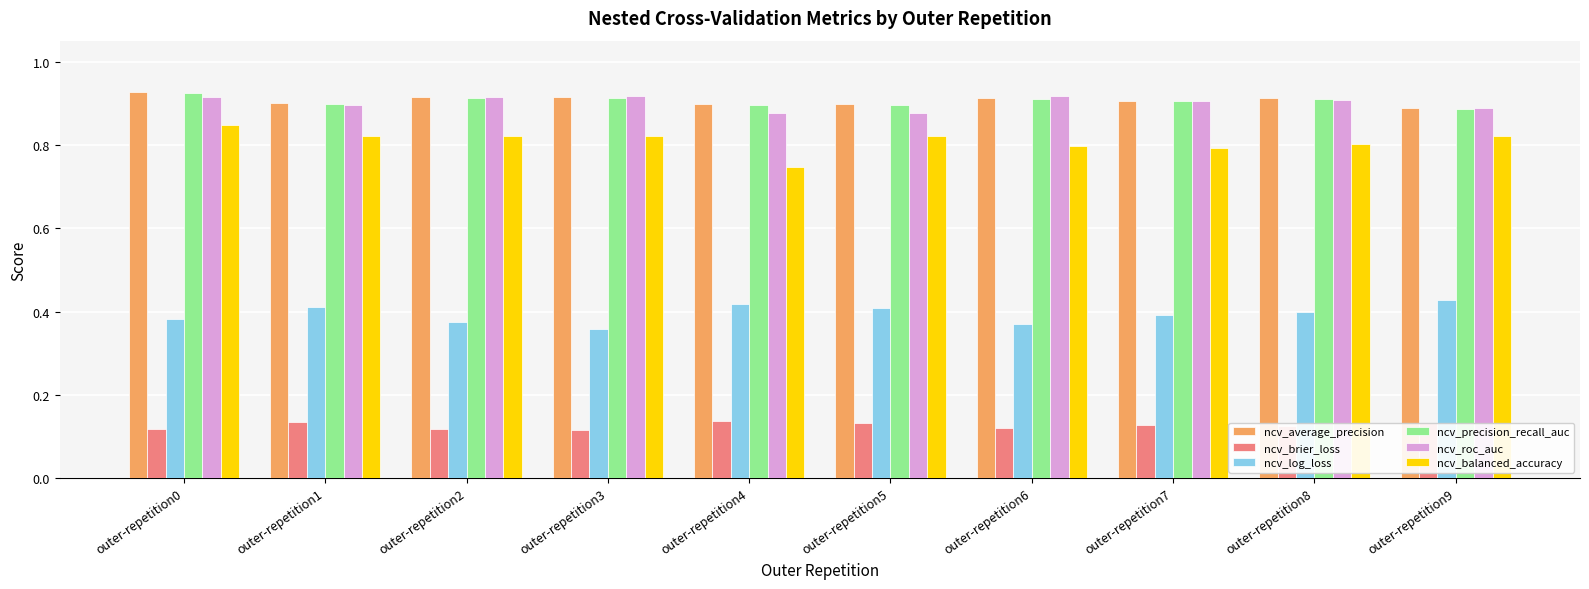

At which label does ncv_balanced_accuracy reach its peak?

outer-repetition0